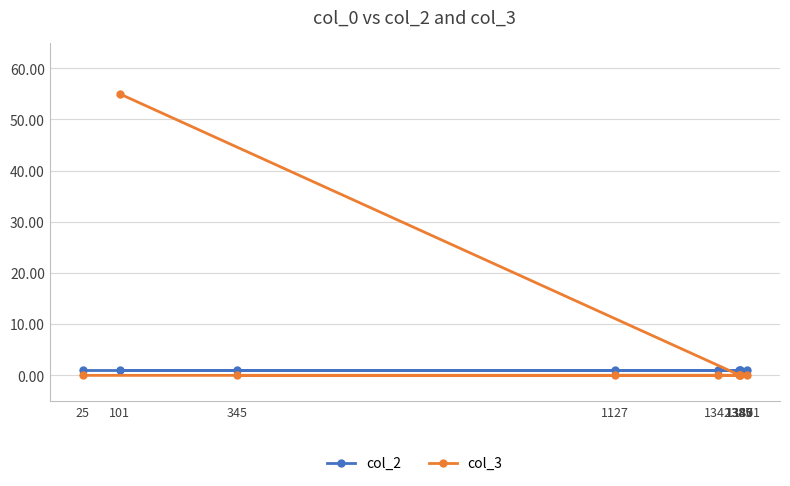

Which series has the largest total across all categories?

col_3